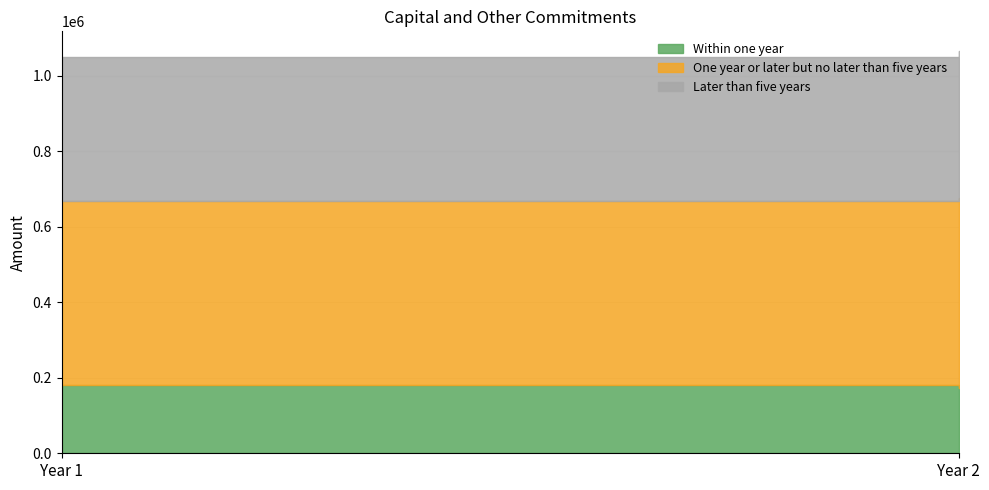

The Within one year series shows 173317 at Year 2. True or false?

True